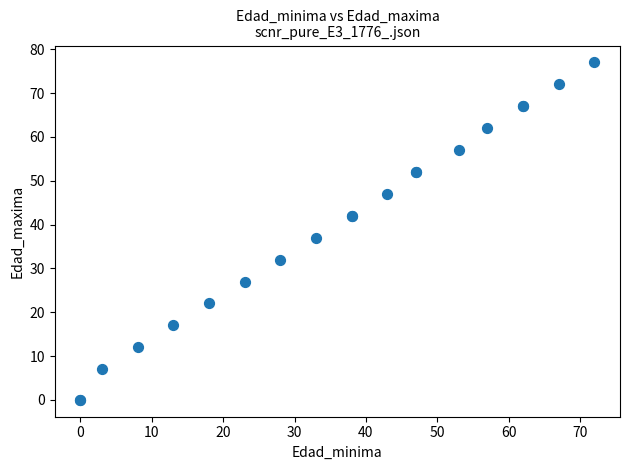

What Y value in the scatter plot is closest to 38?

37